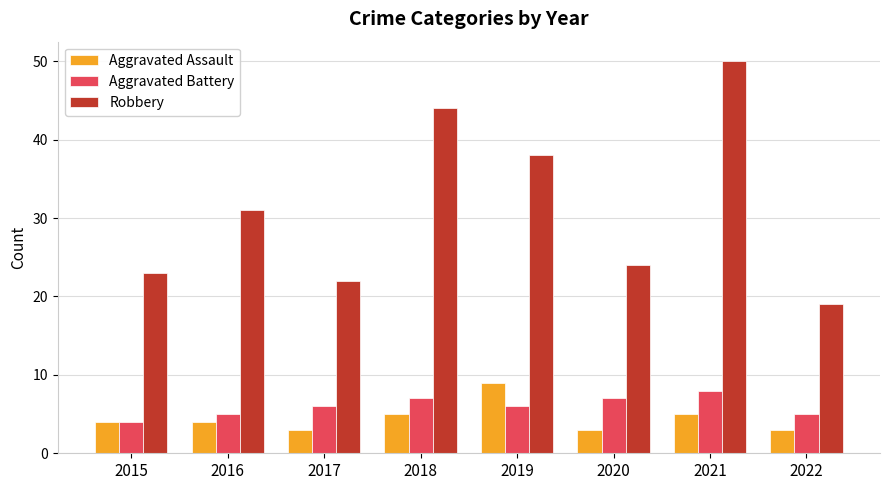

Which series has the widest spread of values?

Robbery